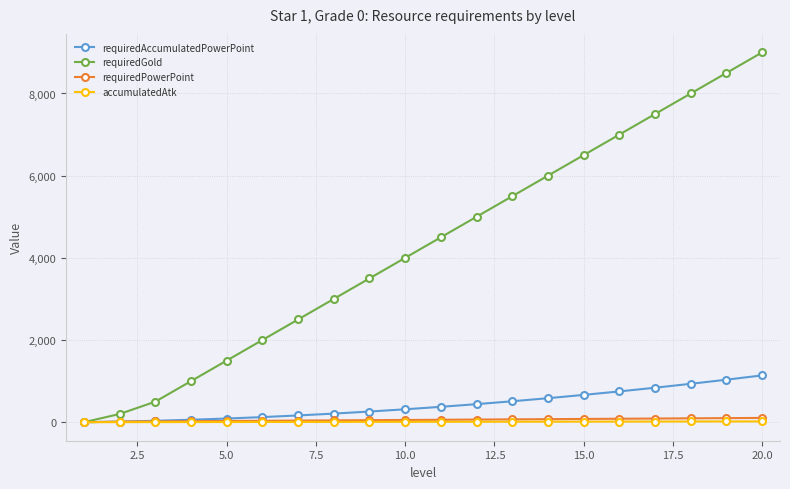

How many values in the requiredGold series are below 4500?

10